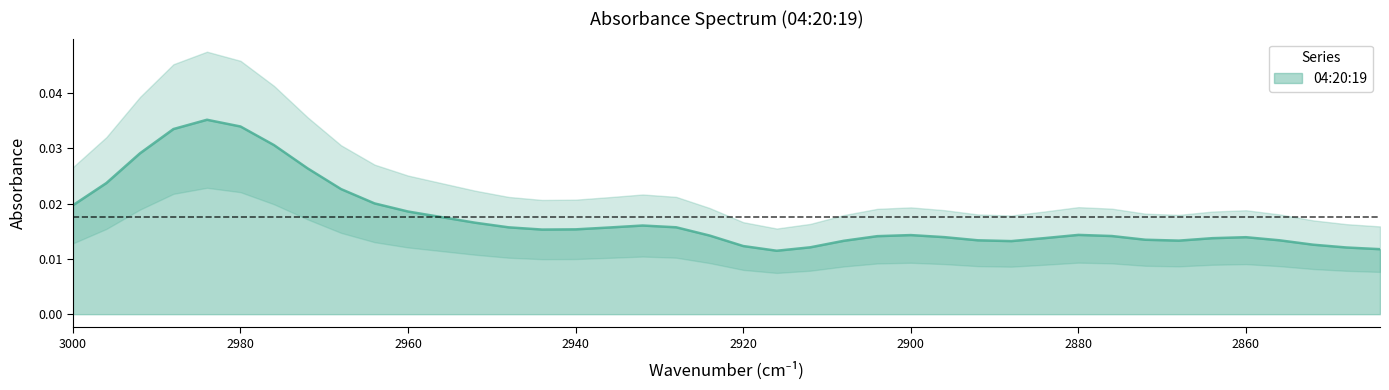

How many lines are shown in the chart?

1